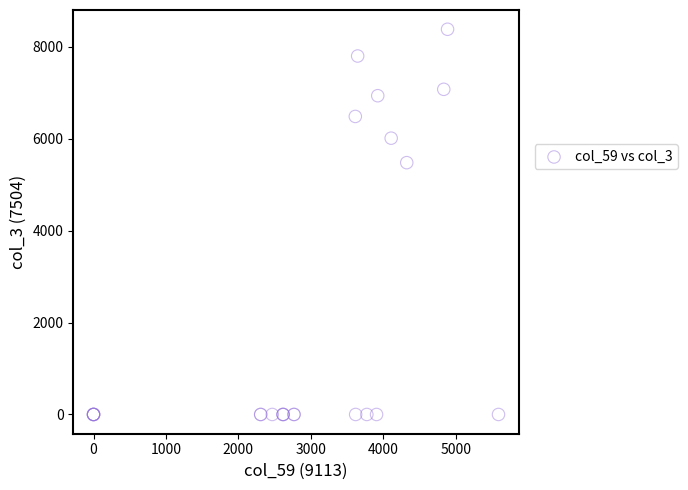

What Y value in the scatter plot is closest to 4190?

5478.5